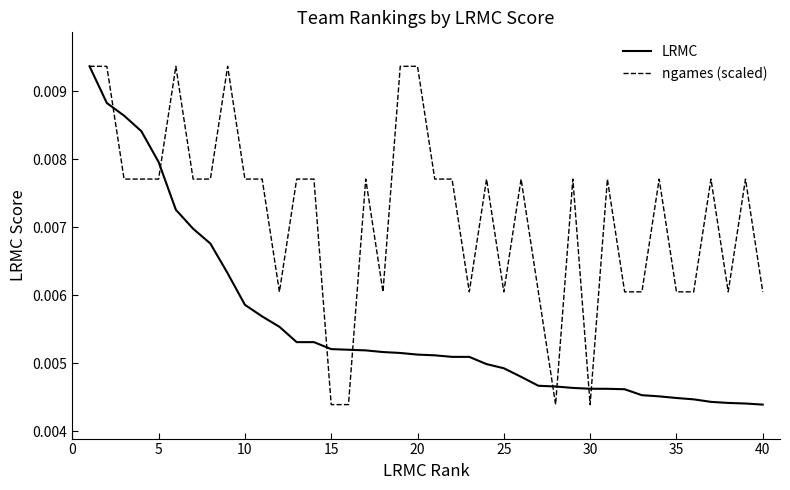

Rank the series by their average value, from lowest to highest.

LRMC, ngames (scaled)